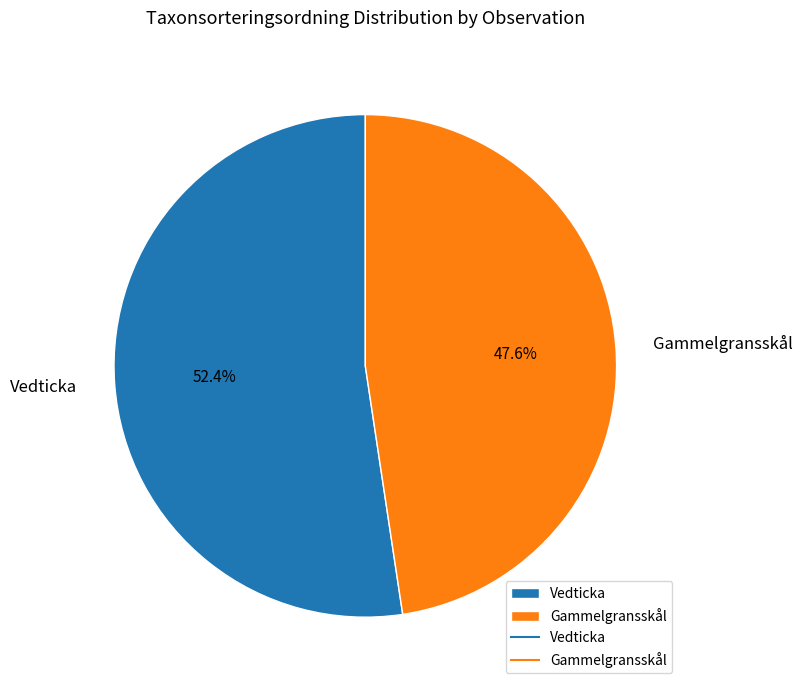

Is there a majority slice in this chart?

Yes